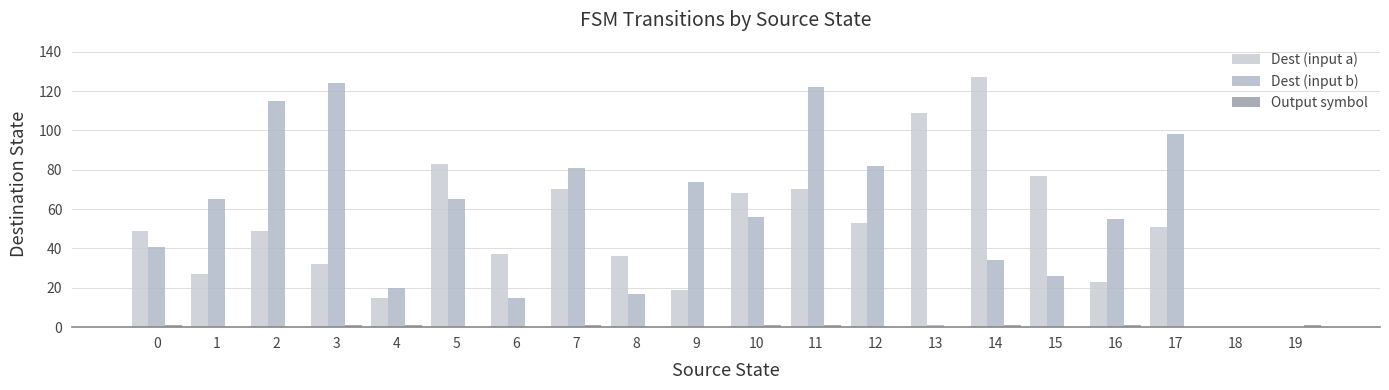

At which label does Dest (input a) first exceed 49?

5